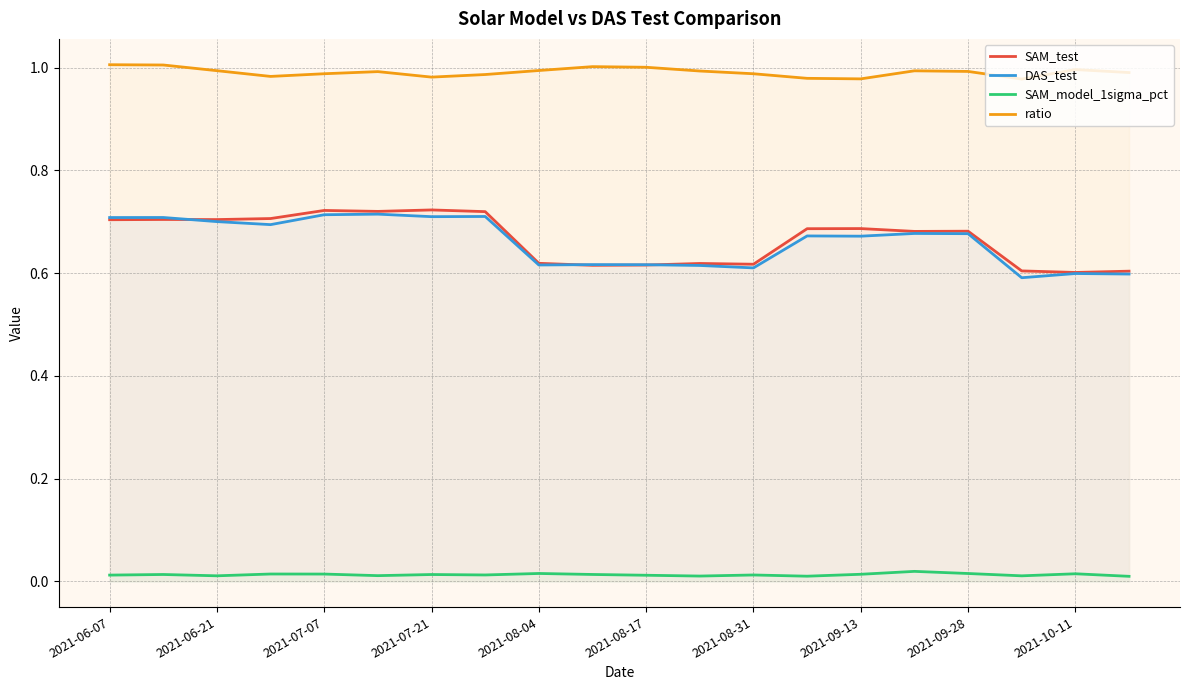

Is it true that ratio equals 1.7 at 2021-07-07?

False